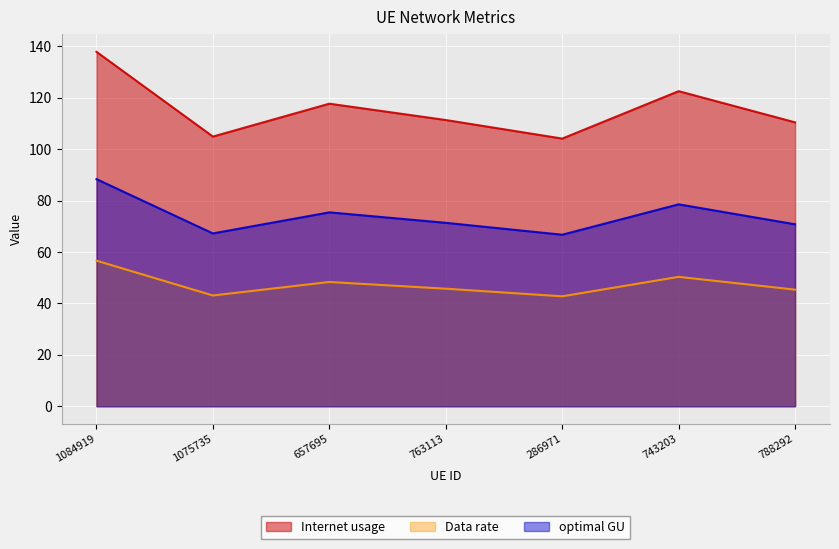

What is the total value across all series at 286971?

213.7